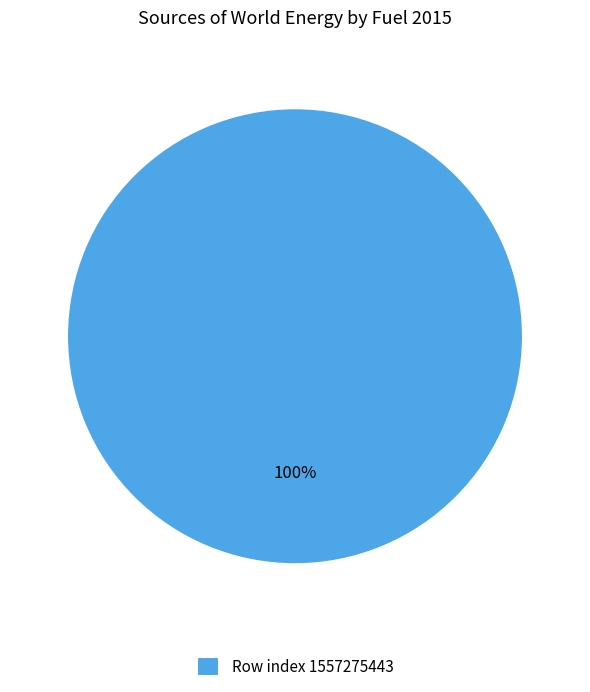

Count the number of slices in the pie.

1